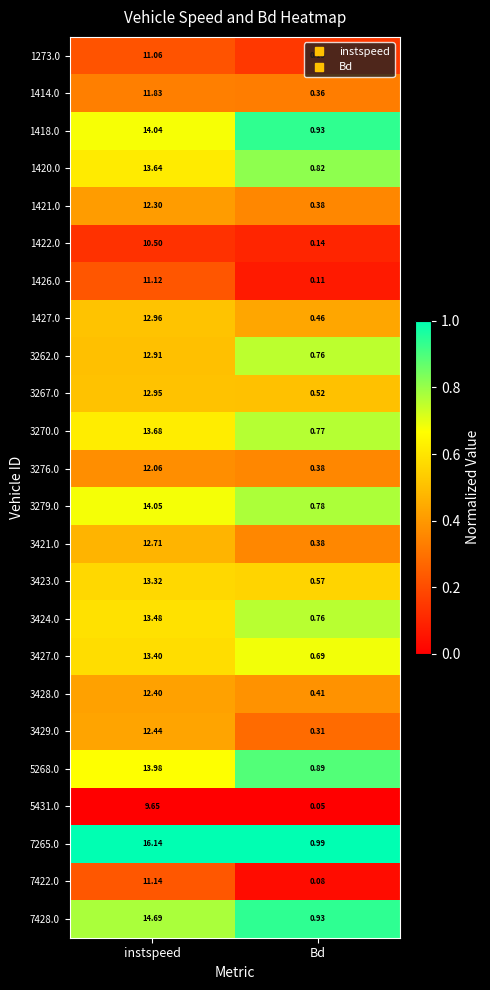

At instspeed, list the series in order from largest to smallest.

7265.0, 7428.0, 3279.0, 1418.0, 5268.0, 3270.0, 1420.0, 3424.0, 3427.0, 3423.0, 1427.0, 3267.0, 3262.0, 3421.0, 3429.0, 3428.0, 1421.0, 3276.0, 1414.0, 7422.0, 1426.0, 1273.0, 1422.0, 5431.0